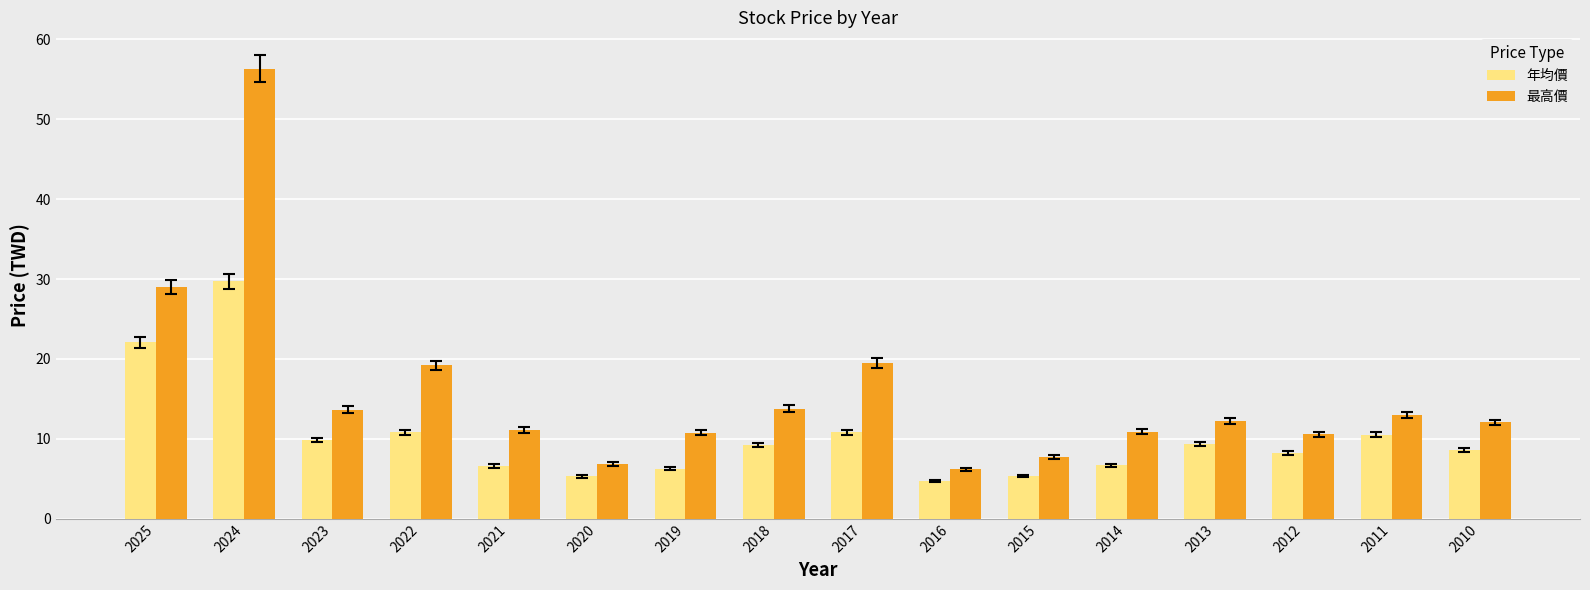

Which category has the highest value across all series?

2024